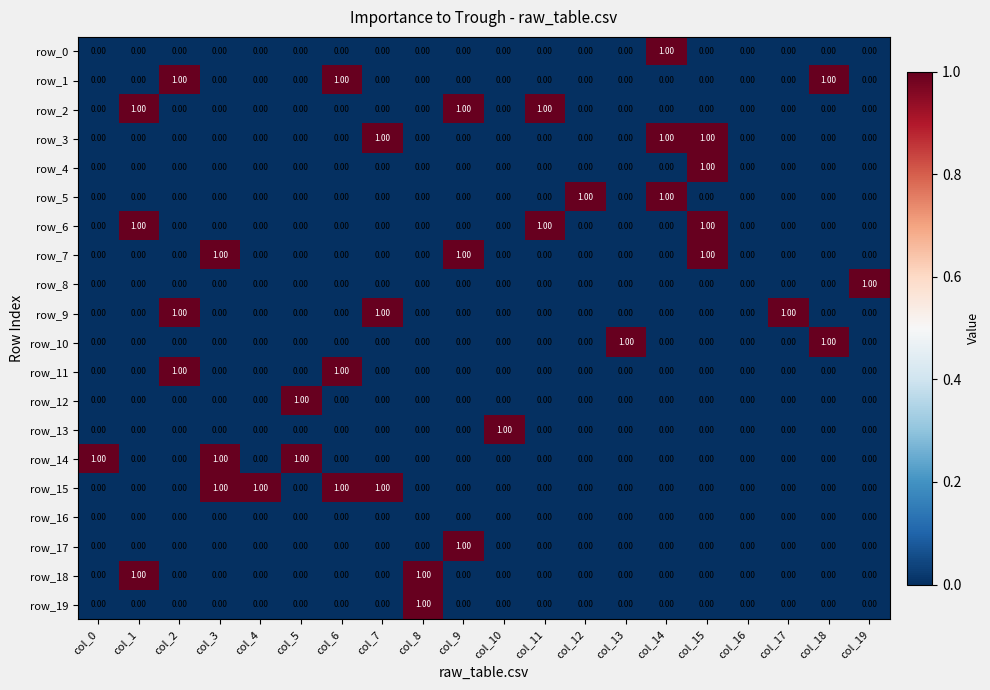

Is it true that row_19 equals 0 at col_18?

True